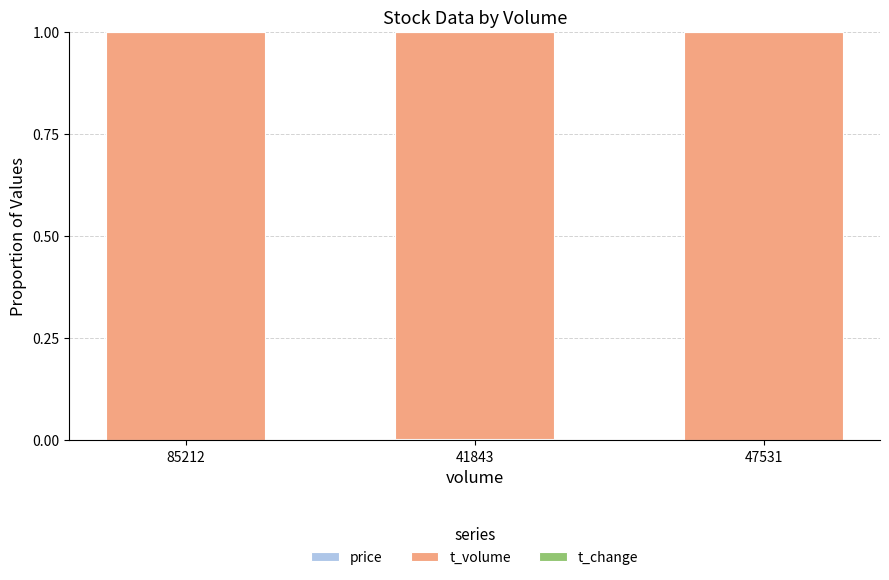

What position from the right is 47531?

1